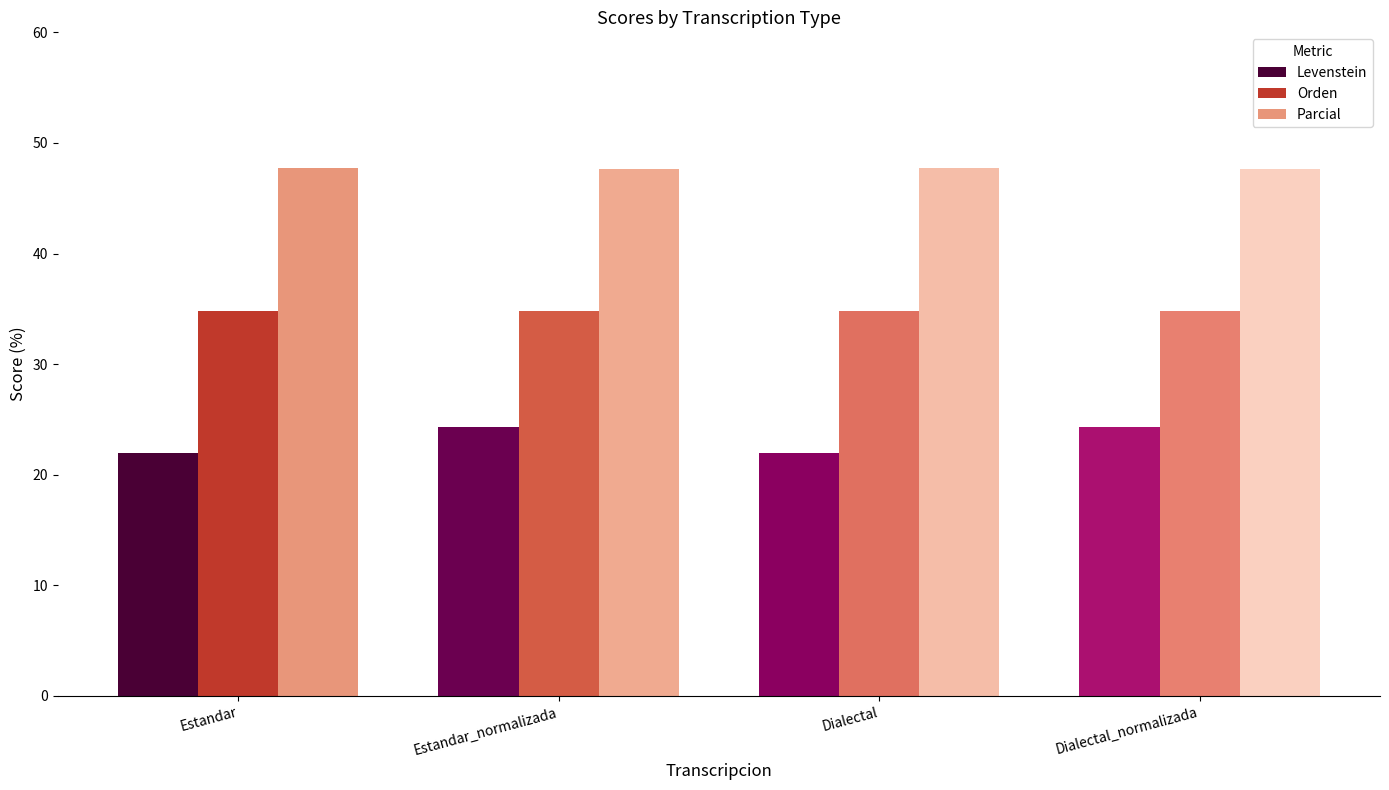

Reading left to right, what are all the values shown in this chart?

Levenstein: Estandar=22.0	Estandar_normalizada=24.3	Dialectal=22.0	Dialectal_normalizada=24.3
Orden: Estandar=34.8	Estandar_normalizada=34.8	Dialectal=34.8	Dialectal_normalizada=34.8
Parcial: Estandar=47.8	Estandar_normalizada=47.6	Dialectal=47.8	Dialectal_normalizada=47.6